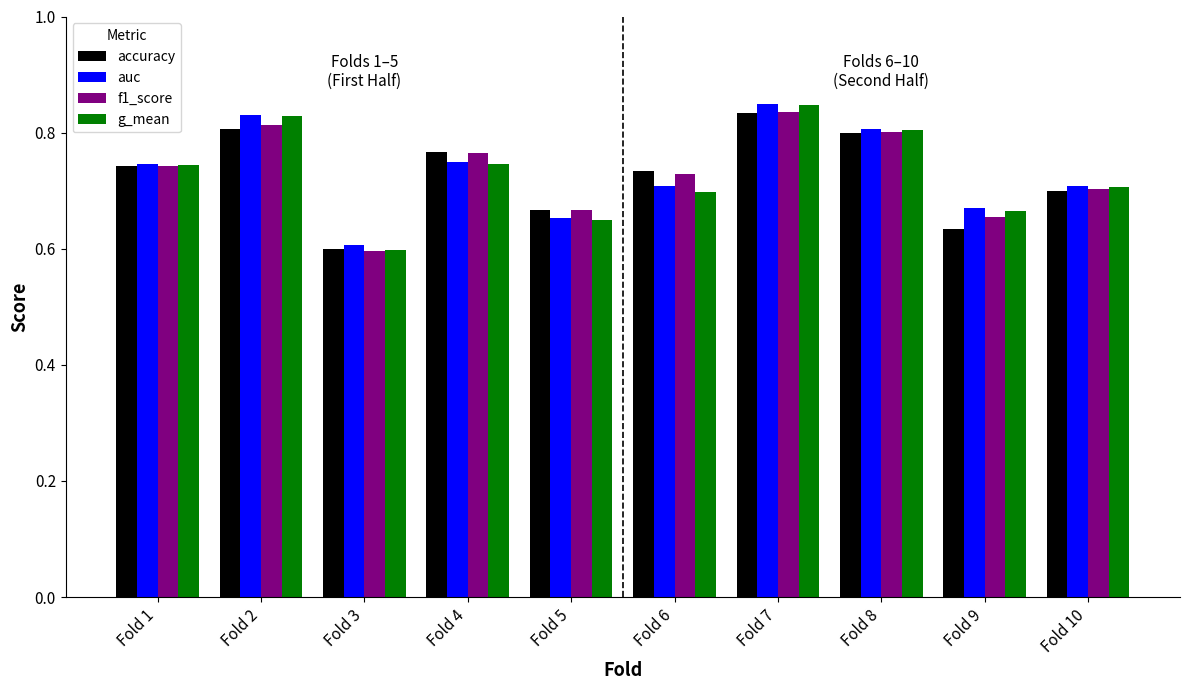

How many bars are there in total?

40